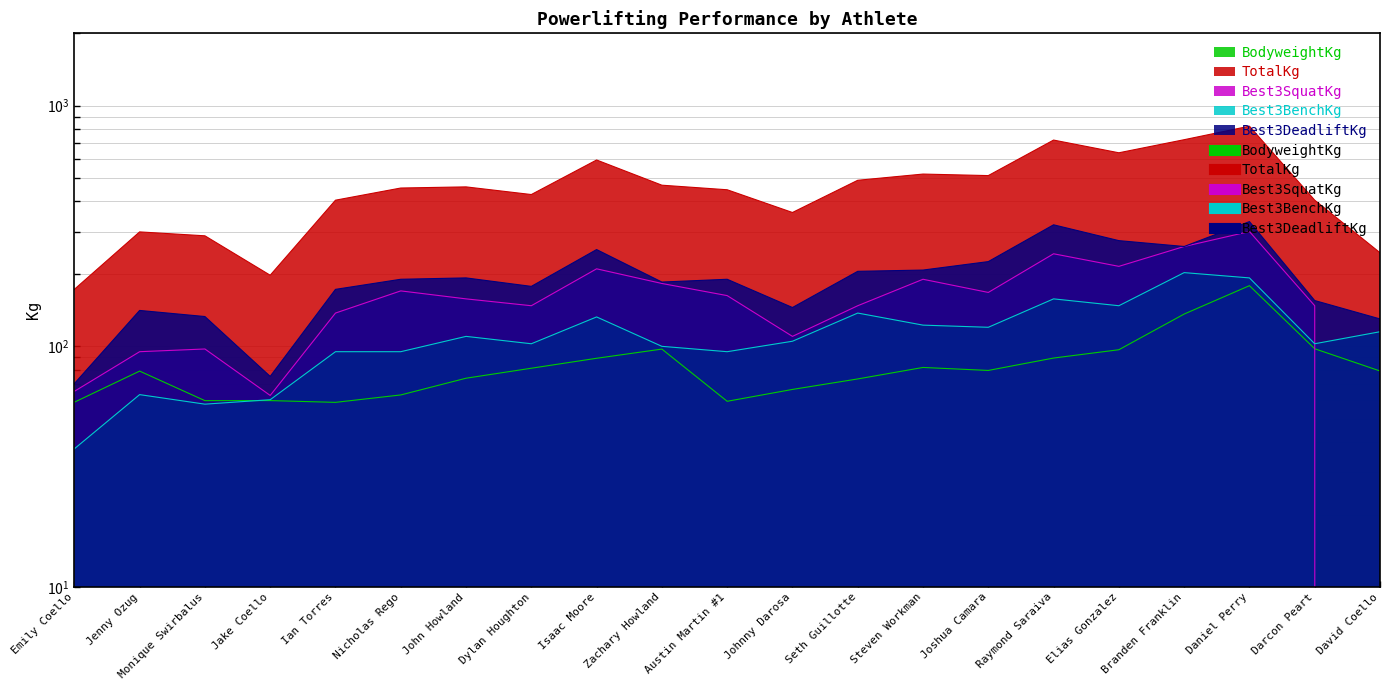

Is the value of TotalKg at Monique Swirbalus greater than the value of Best3DeadliftKg at David Coello?

Yes